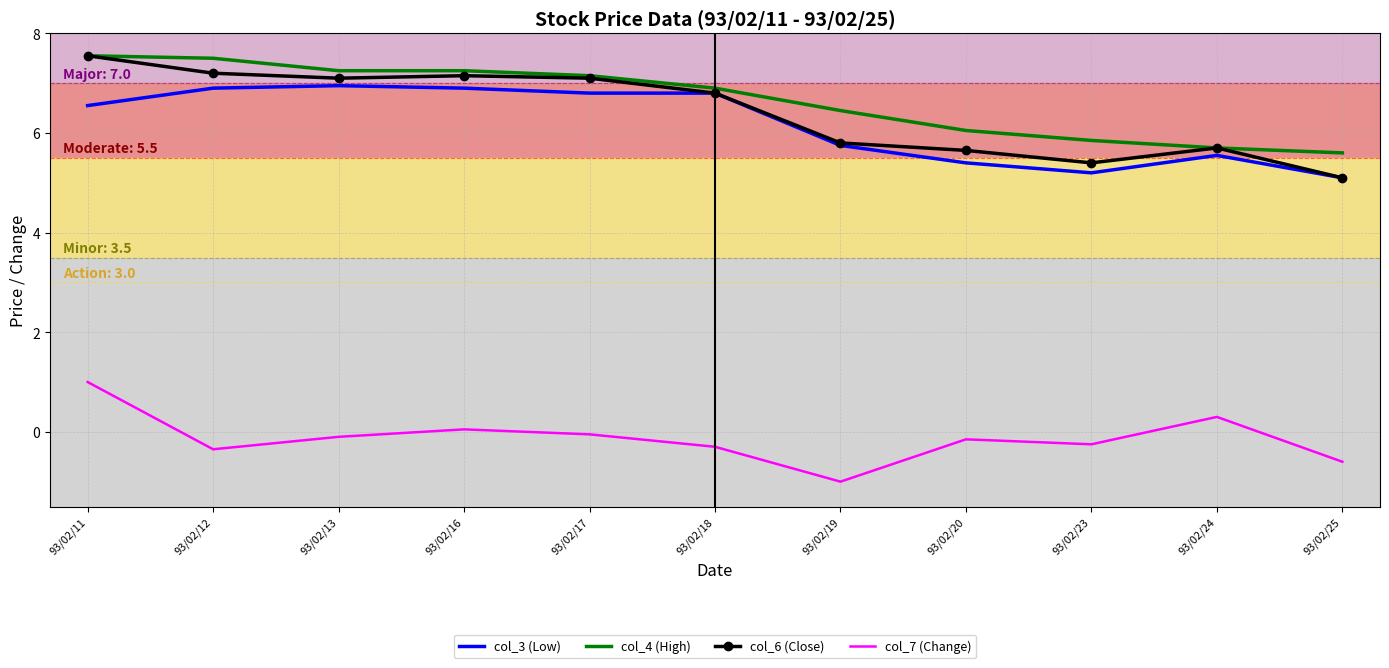

True or false: col_4 (High) has a value of 11.5 at 93/02/19.

False